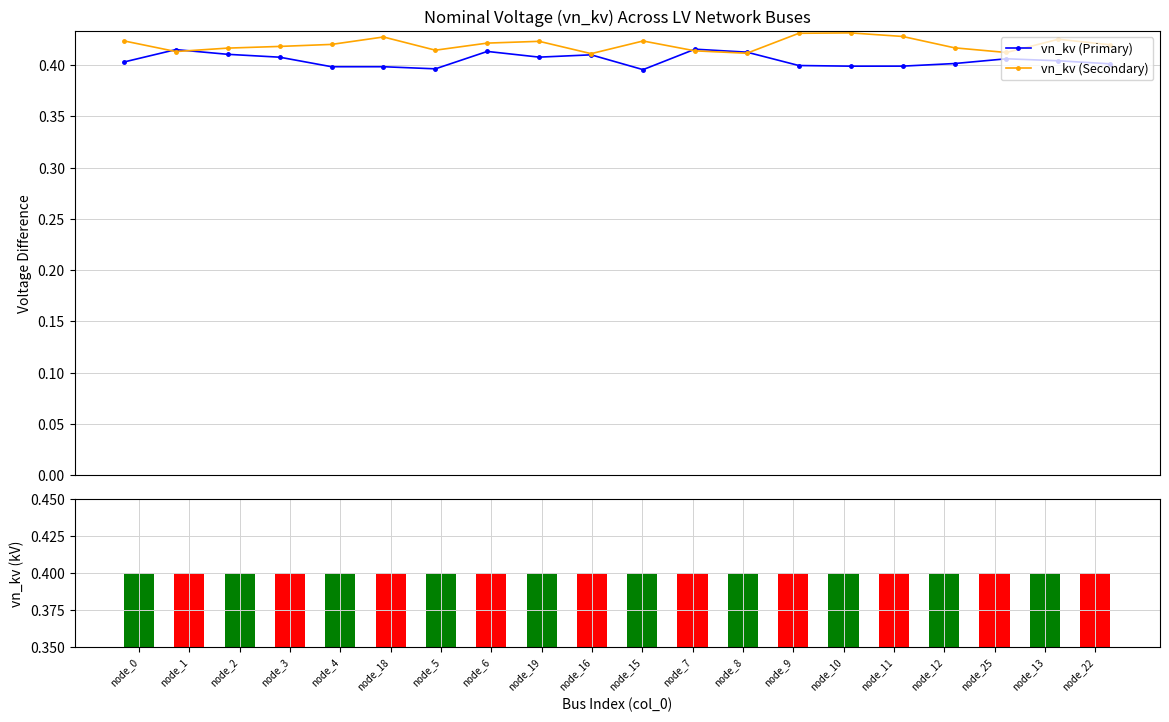

What is the approximate value of vn_kv (Secondary) at node_2?

0.4